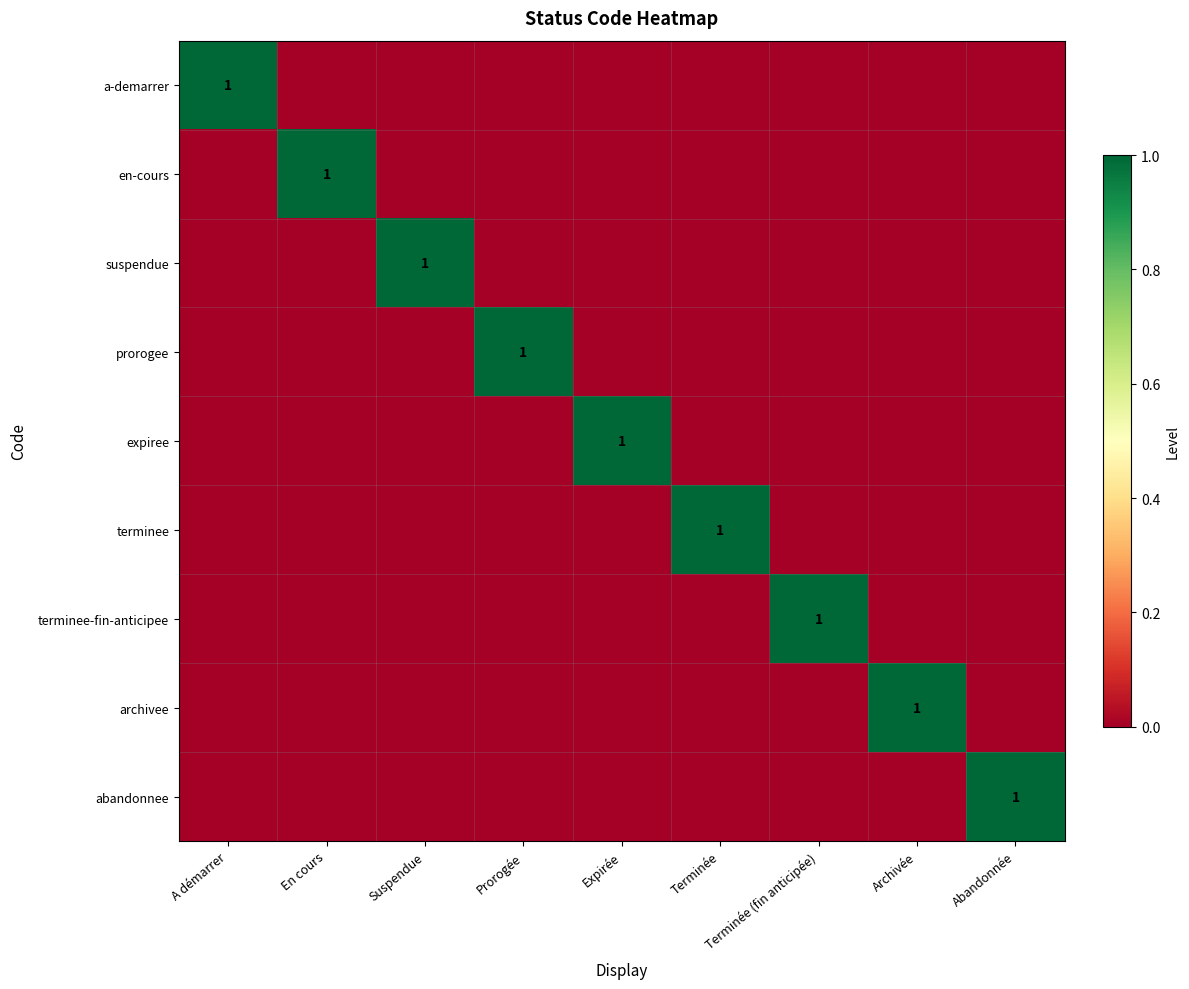

The value of archivee at Archivée is 1. True or false?

True